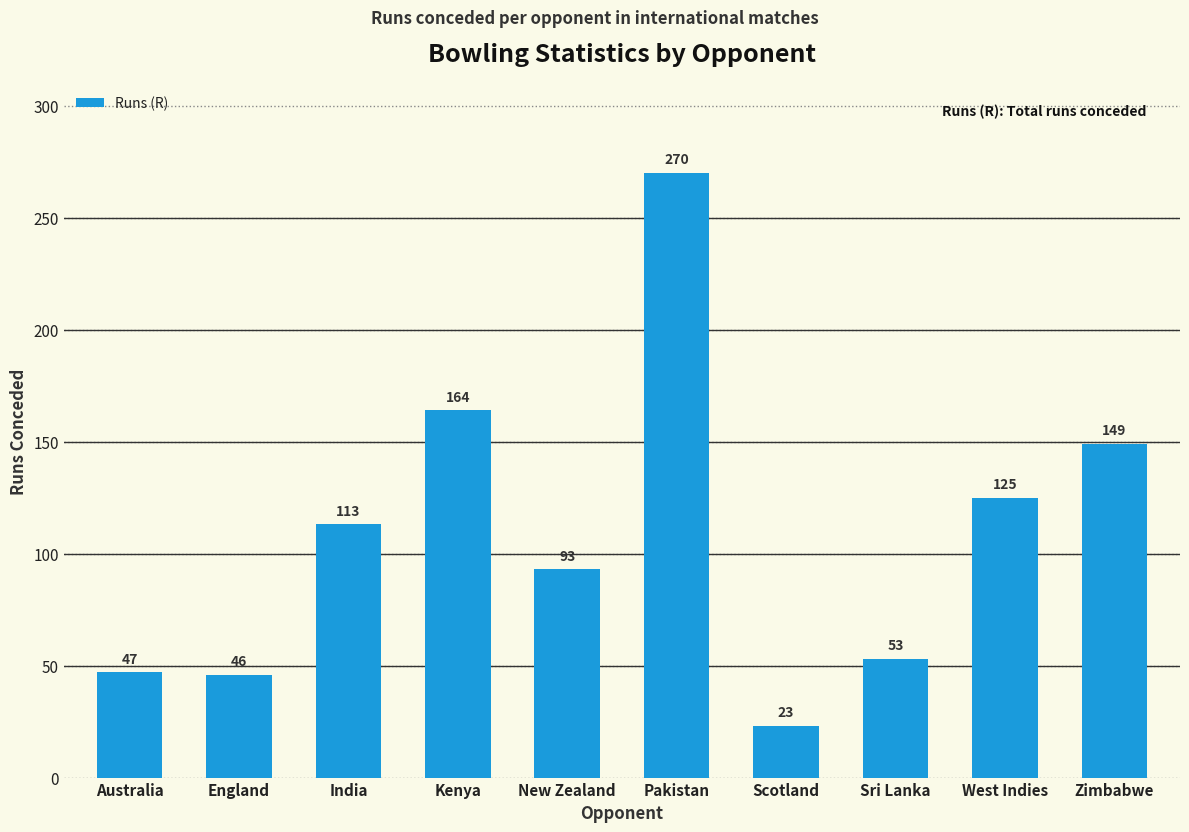

At which label is the value closest to 146?

Zimbabwe